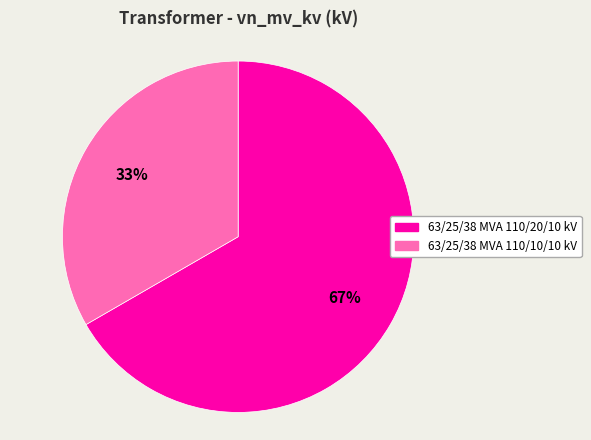

Is the sum of 63/25/38 MVA 110/10/10 kV and 63/25/38 MVA 110/20/10 kV greater than half?

Yes